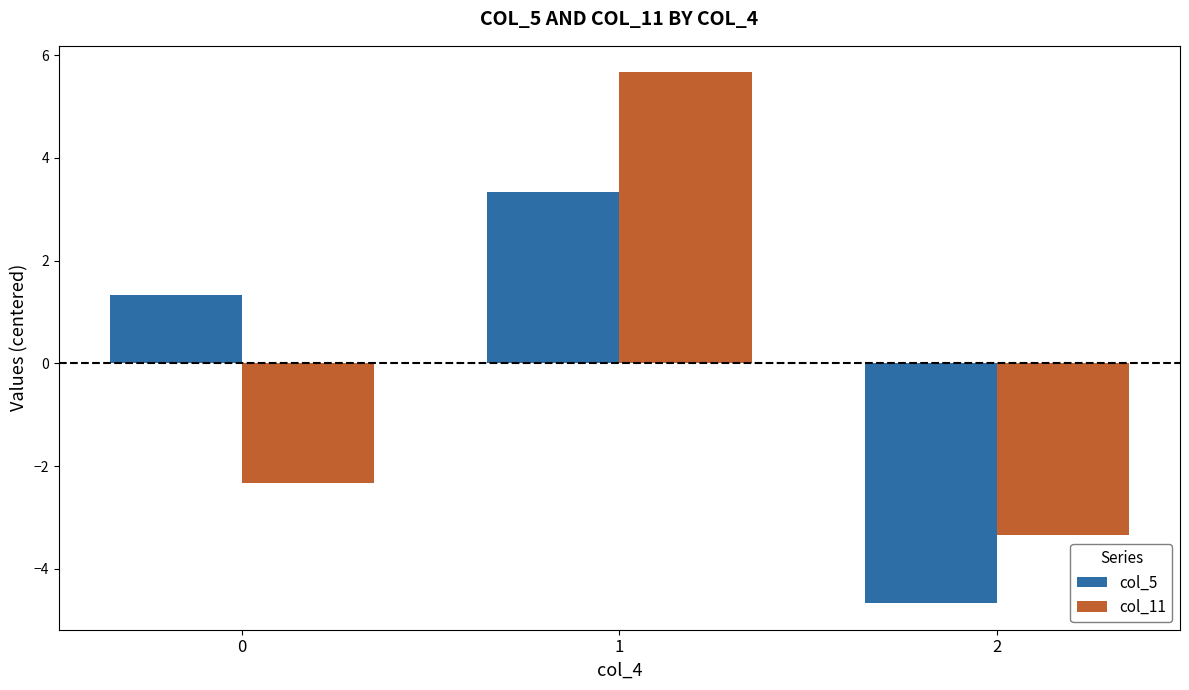

How many bars are there in each group?

2